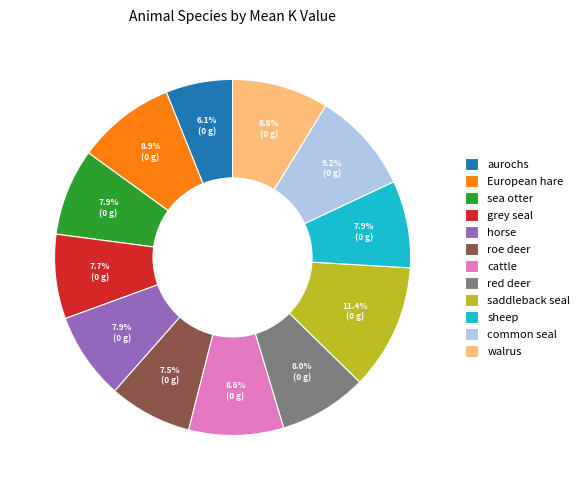

Count the number of slices in the pie.

12